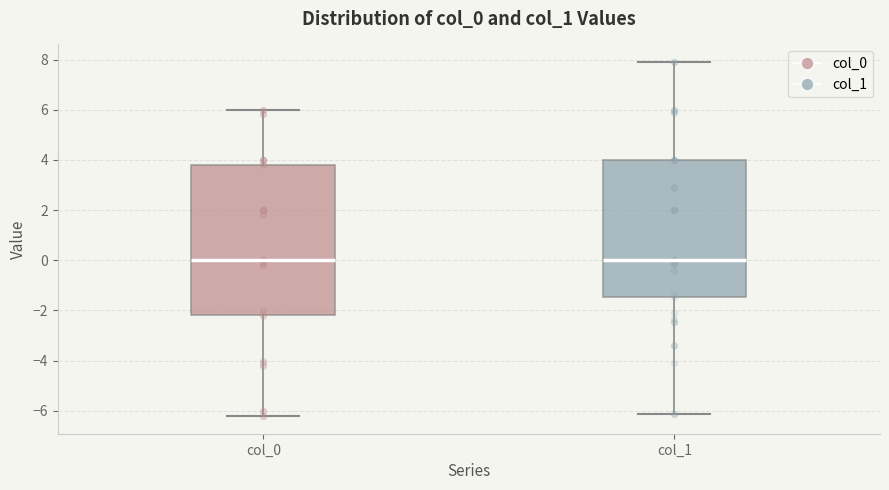

Where is the upper edge of the box for col_0 on the y-axis? The values are not printed on the chart, so give them approximately, as read against the axis.

3.8